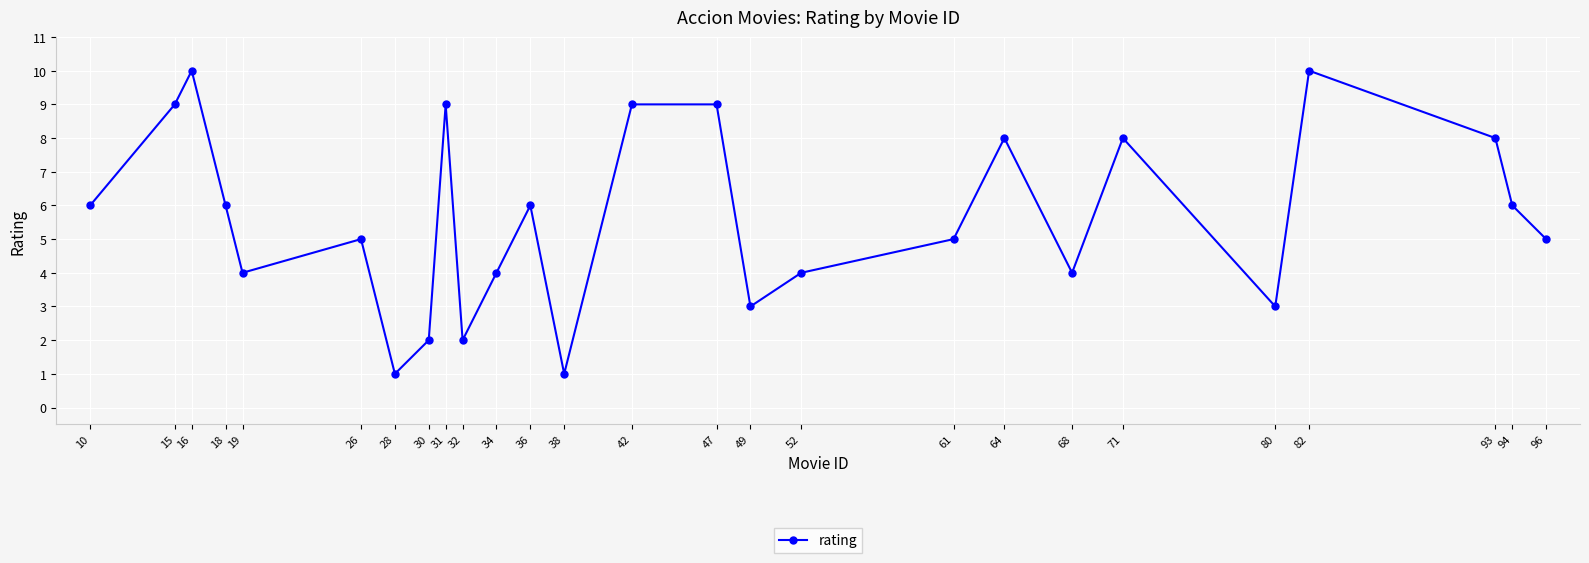

At which category does the data reach its first local valley?

19